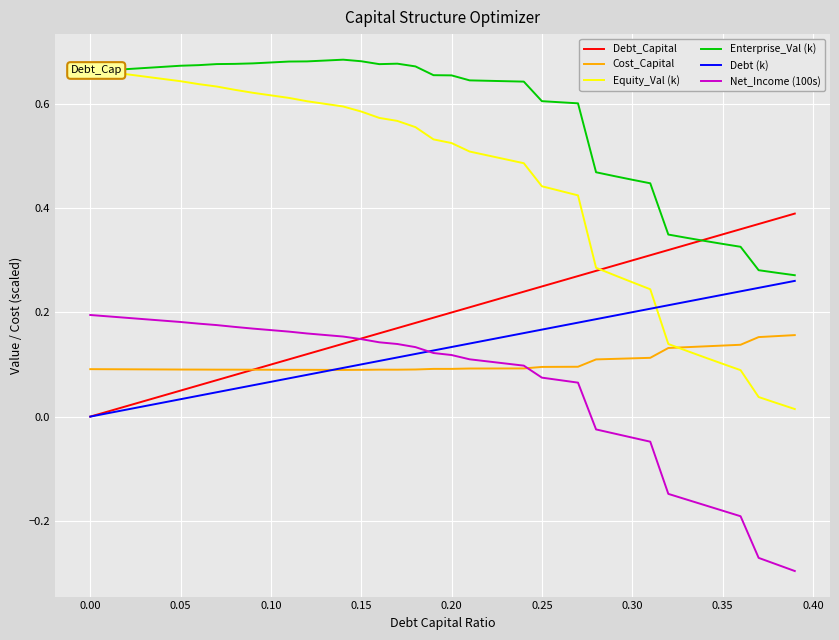

Reading left to right, list all the values displayed in this chart.

Debt_Capital: 0.0	0.0	0.0	0.0	0.0	0.1	0.1	0.1	0.1	0.1	0.1	0.1	0.1	0.1	0.1	0.1	0.2	0.2	0.2	0.2	0.2	0.2	0.2	0.2	0.2	0.2	0.3	0.3	0.3	0.3	0.3	0.3	0.3	0.3	0.3	0.3	0.4	0.4	0.4	0.4
Cost_Capital: 0.1	0.1	0.1	0.1	0.1	0.1	0.1	0.1	0.1	0.1	0.1	0.1	0.1	0.1	0.1	0.1	0.1	0.1	0.1	0.1	0.1	0.1	0.1	0.1	0.1	0.1	0.1	0.1	0.1	0.1	0.1	0.1	0.1	0.1	0.1	0.1	0.1	0.2	0.2	0.2
Equity_Val (k): 0.7	0.7	0.7	0.7	0.6	0.6	0.6	0.6	0.6	0.6	0.6	0.6	0.6	0.6	0.6	0.6	0.6	0.6	0.6	0.5	0.5	0.5	0.5	0.5	0.5	0.4	0.4	0.4	0.3	0.3	0.3	0.2	0.1	0.1	0.1	0.1	0.1	0.0	0.0	0.0
Enterprise_Val (k): 0.7	0.7	0.7	0.7	0.7	0.7	0.7	0.7	0.7	0.7	0.7	0.7	0.7	0.7	0.7	0.7	0.7	0.7	0.7	0.7	0.7	0.6	0.6	0.6	0.6	0.6	0.6	0.6	0.5	0.5	0.5	0.4	0.3	0.3	0.3	0.3	0.3	0.3	0.3	0.3
Debt (k): 0.0	0.0	0.0	0.0	0.0	0.0	0.0	0.0	0.1	0.1	0.1	0.1	0.1	0.1	0.1	0.1	0.1	0.1	0.1	0.1	0.1	0.1	0.1	0.2	0.2	0.2	0.2	0.2	0.2	0.2	0.2	0.2	0.2	0.2	0.2	0.2	0.2	0.2	0.3	0.3
Net_Income (100s): 0.2	0.2	0.2	0.2	0.2	0.2	0.2	0.2	0.2	0.2	0.2	0.2	0.2	0.2	0.2	0.1	0.1	0.1	0.1	0.1	0.1	0.1	0.1	0.1	0.1	0.1	0.1	0.1	-0.0	-0.0	-0.0	-0.0	-0.1	-0.2	-0.2	-0.2	-0.2	-0.3	-0.3	-0.3